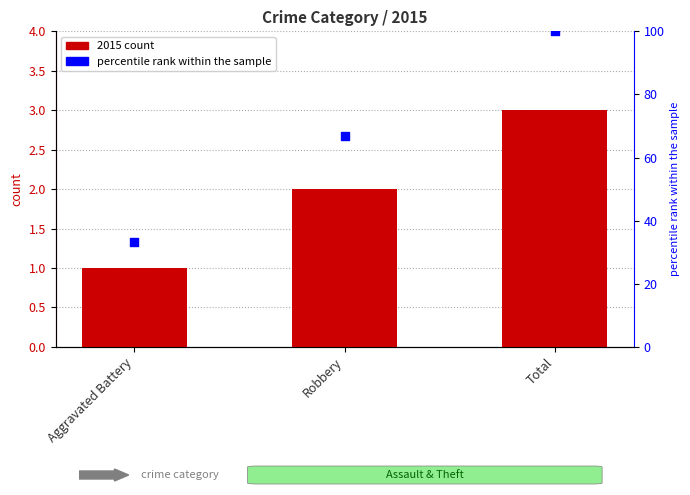

What is the total value across all series at Total?

103.0